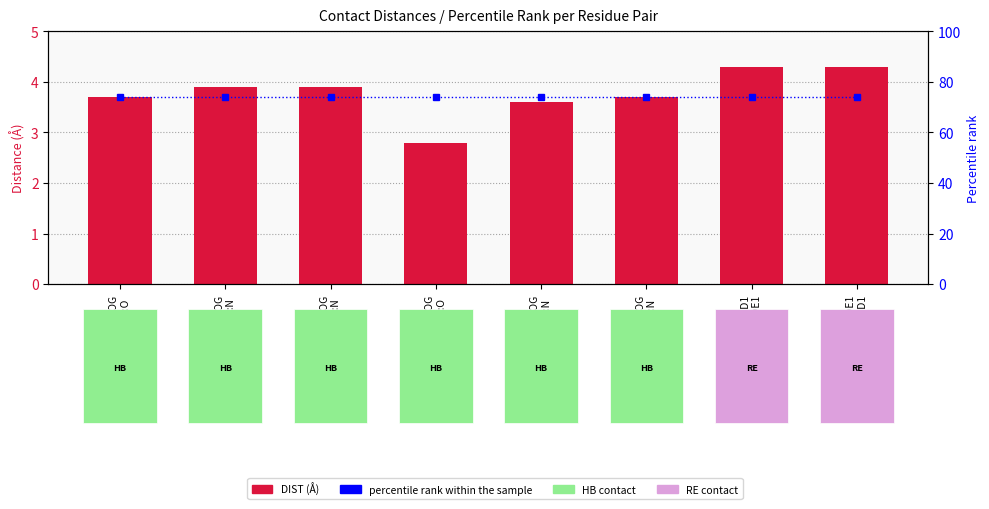

Where does the DIST series first go above 3?

A:13-SER:OG
A:12-GLY:O